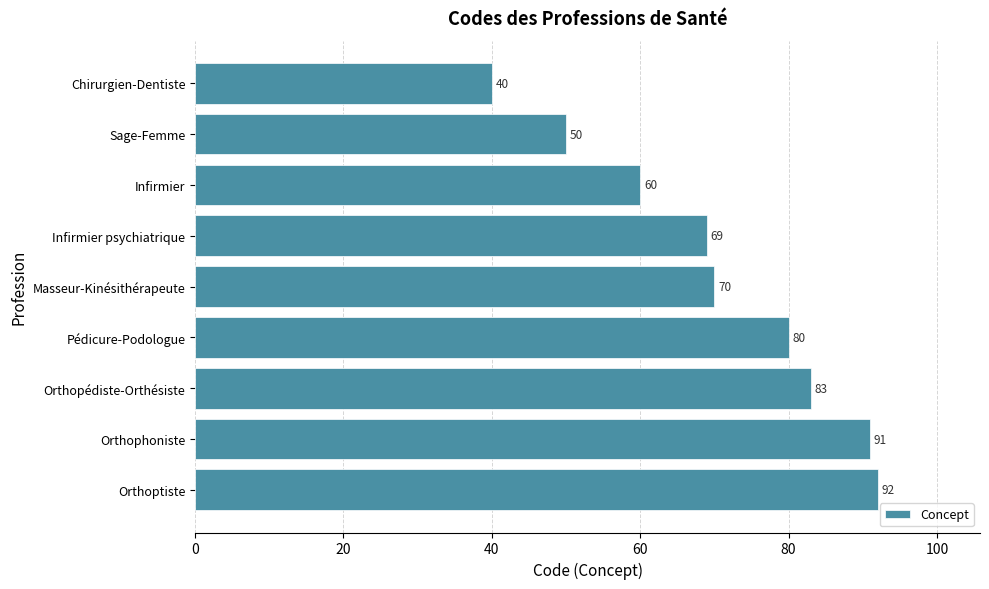

Are the bars grouped side by side (vs. stacked)?

No